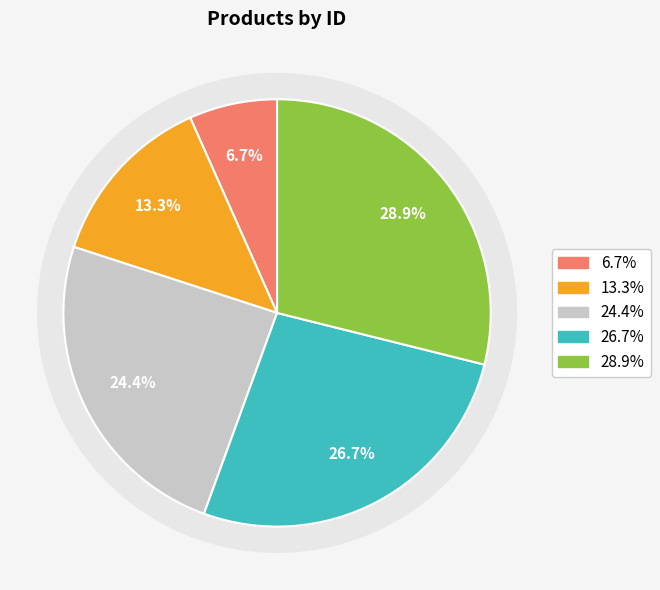

Rank the categories by value from lowest to highest.

3, 6, 11, 12, 13